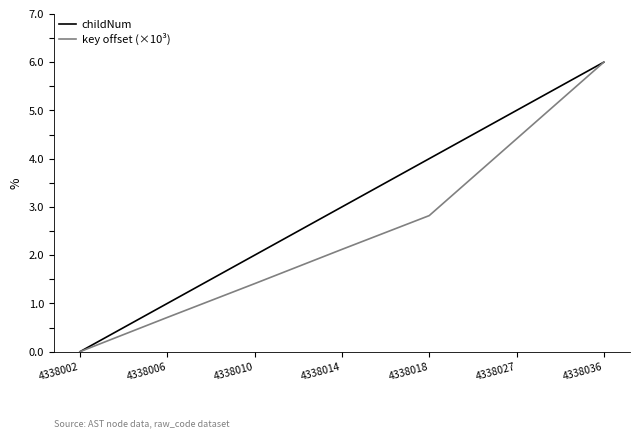

Does the chart have visible grid lines?

No